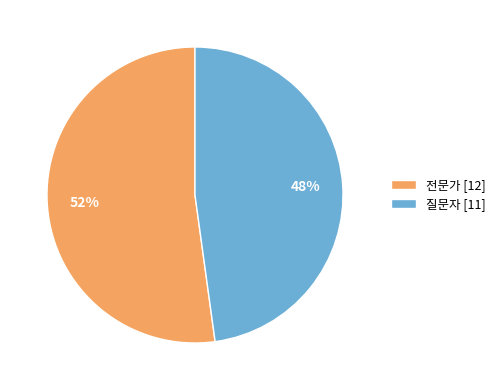

Is it true that 질문자 is 58% of the pie?

False